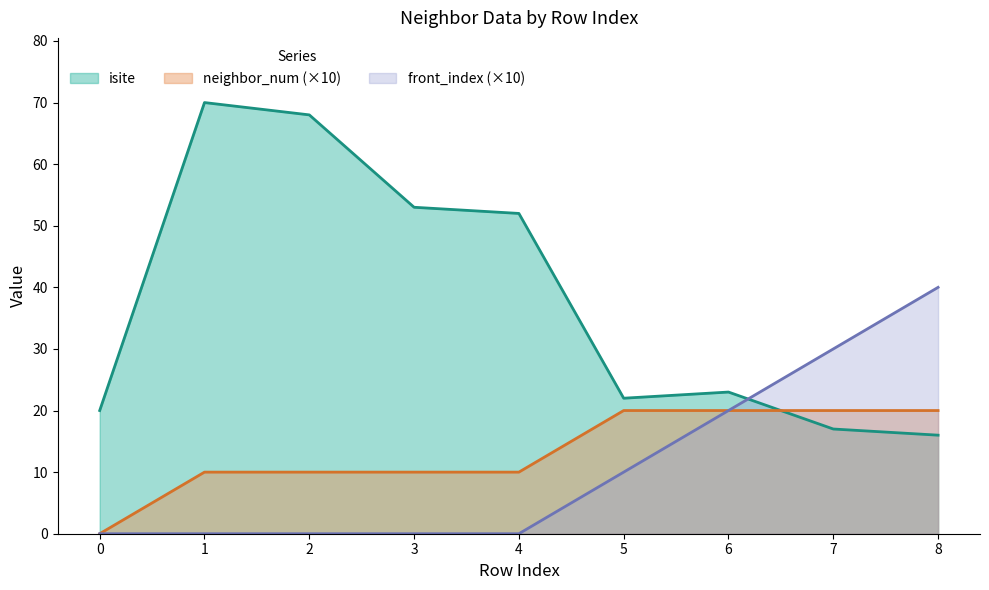

Count the neighbor_num values in the range 10 to 20.

8